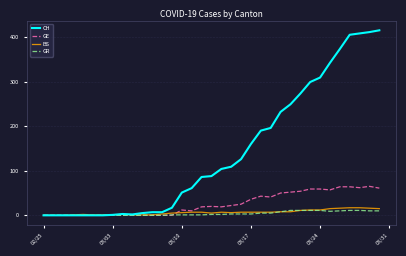

What is the maximum value for GR?

11